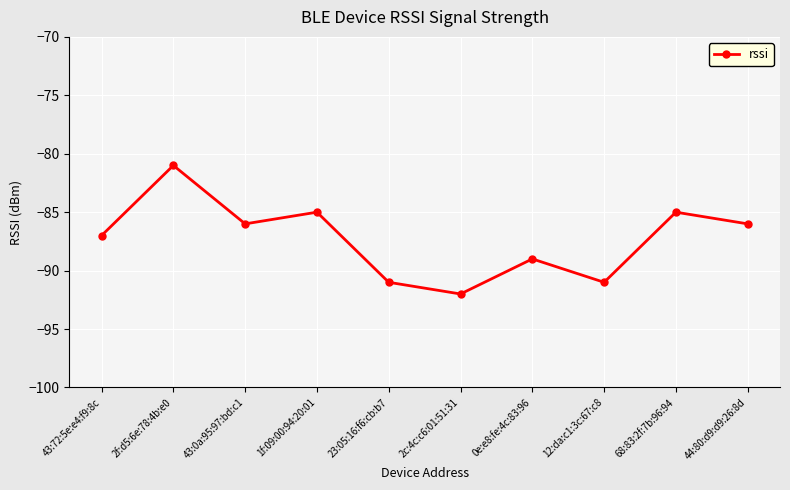

What is the greatest value displayed?

-81